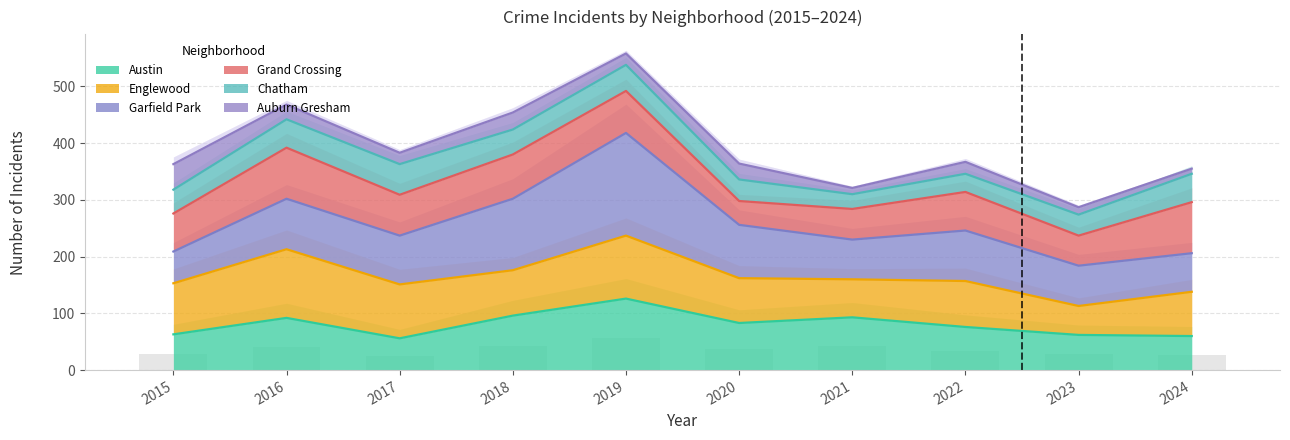

At which label does Englewood reach its minimum?

2023